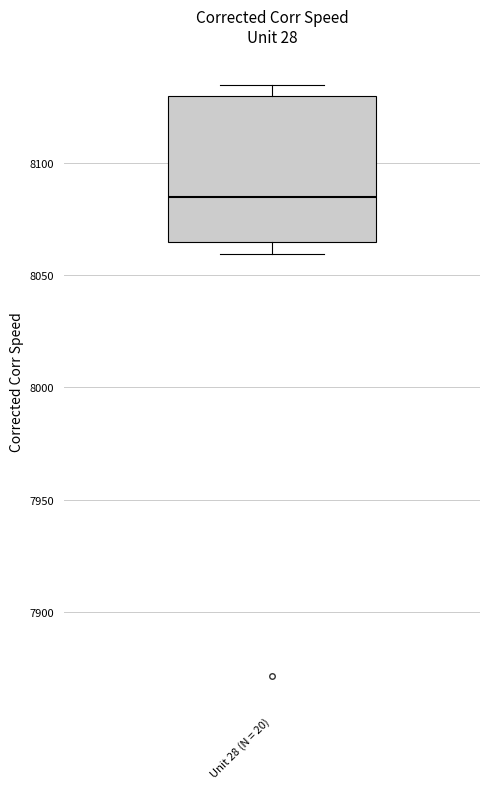

Where does the median line of the box for Unit 28 (N = 20) sit on the y-axis? The values are not printed on the chart, so give them approximately, as read against the axis.

8085